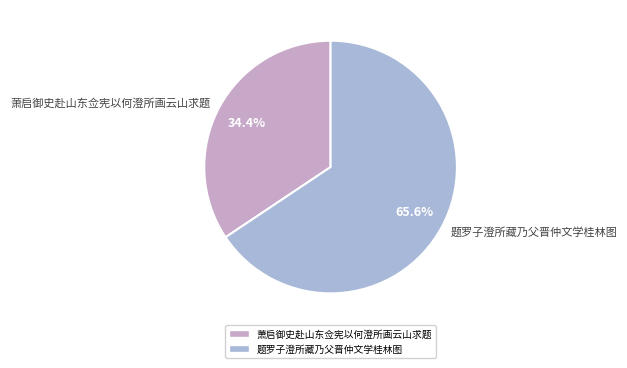

To the nearest percent, what is the difference between the largest and smallest slice percentages?

31%